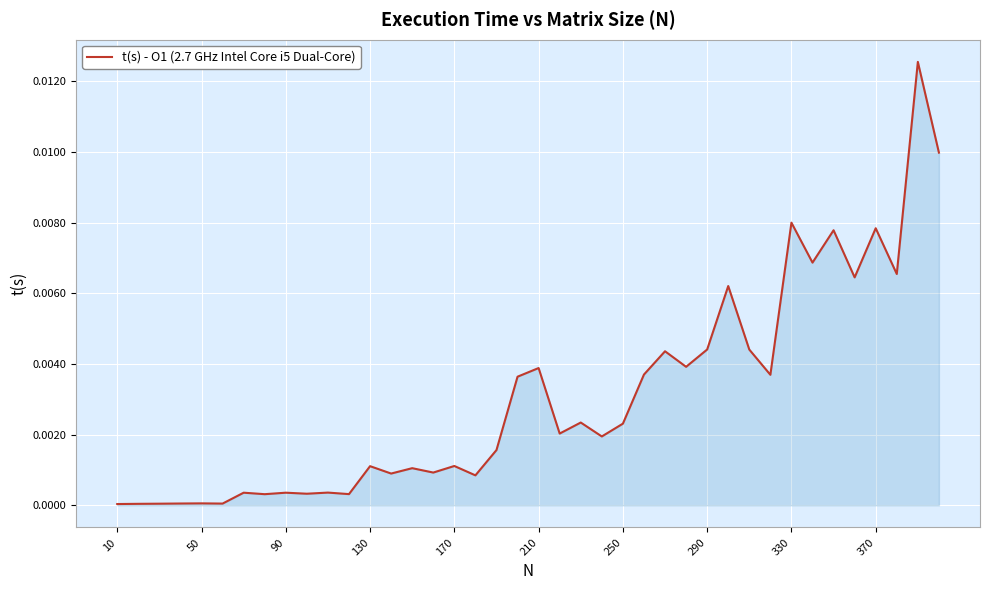

True or false: the data shows 0.0 at 10.

True